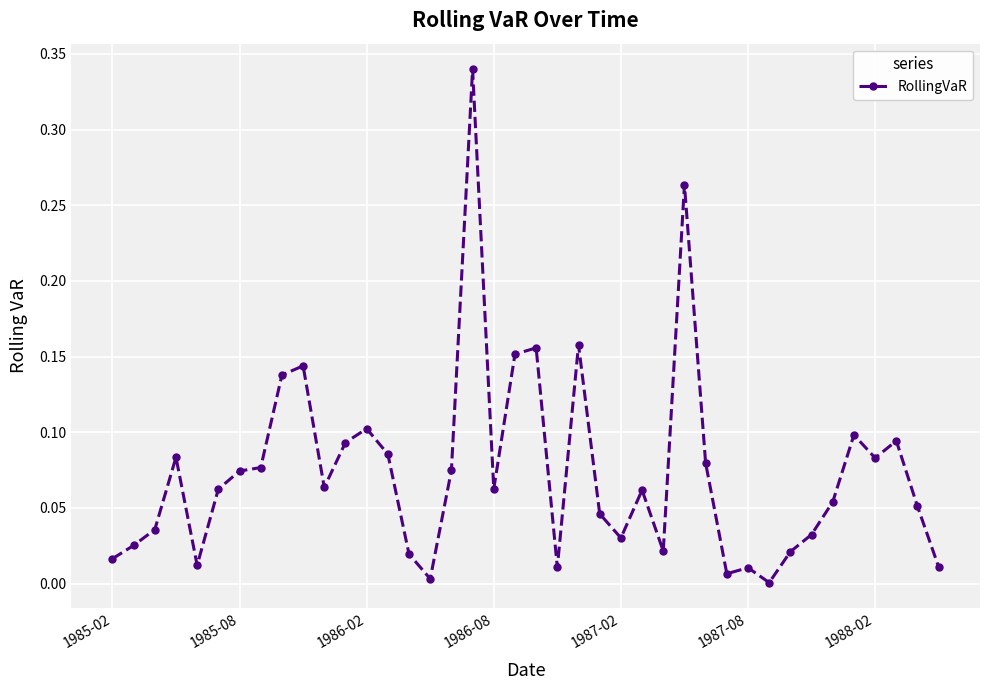

True or false: the data has more than 2 interior local peaks.

True